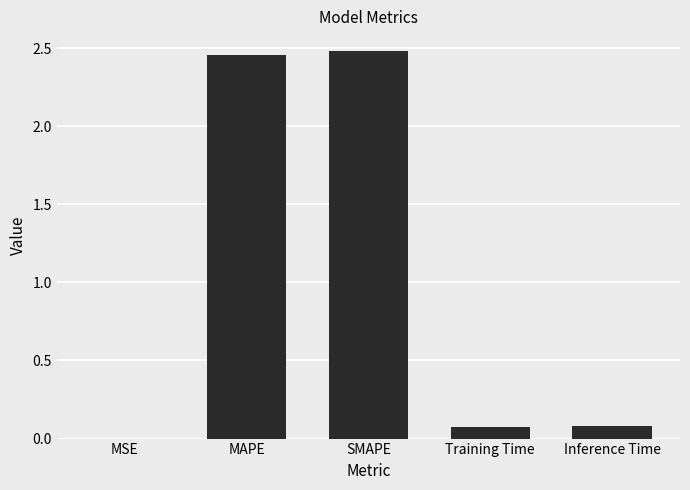

The value at MAPE is 2.5. True or false?

True